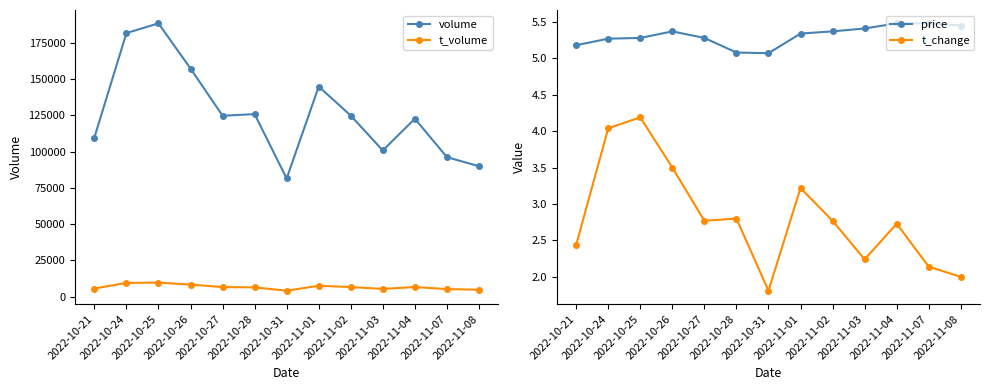

Does the chart display data point markers on the line(s)?

Yes